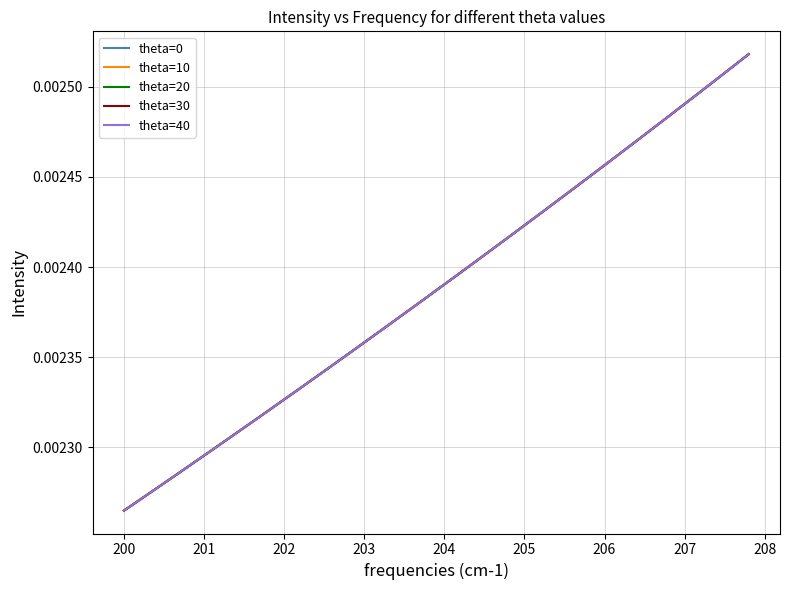

True or false: theta=20 and theta=40 cross at least once.

False